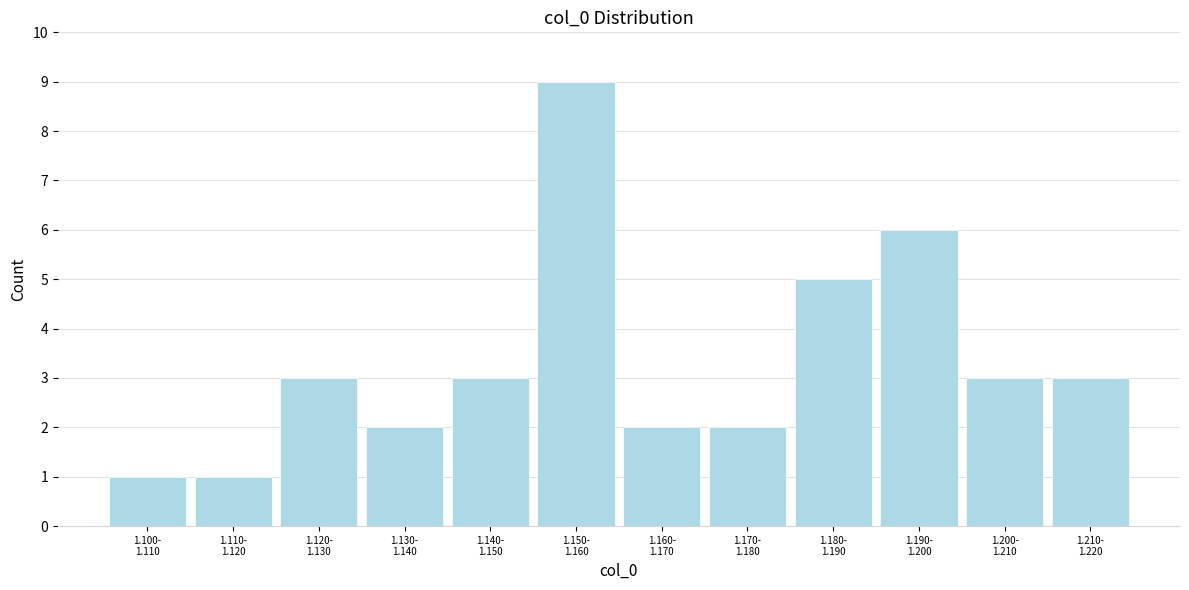

Reading left to right, list all the values displayed in this chart.

1	1	3	2	3	9	2	2	5	6	3	3